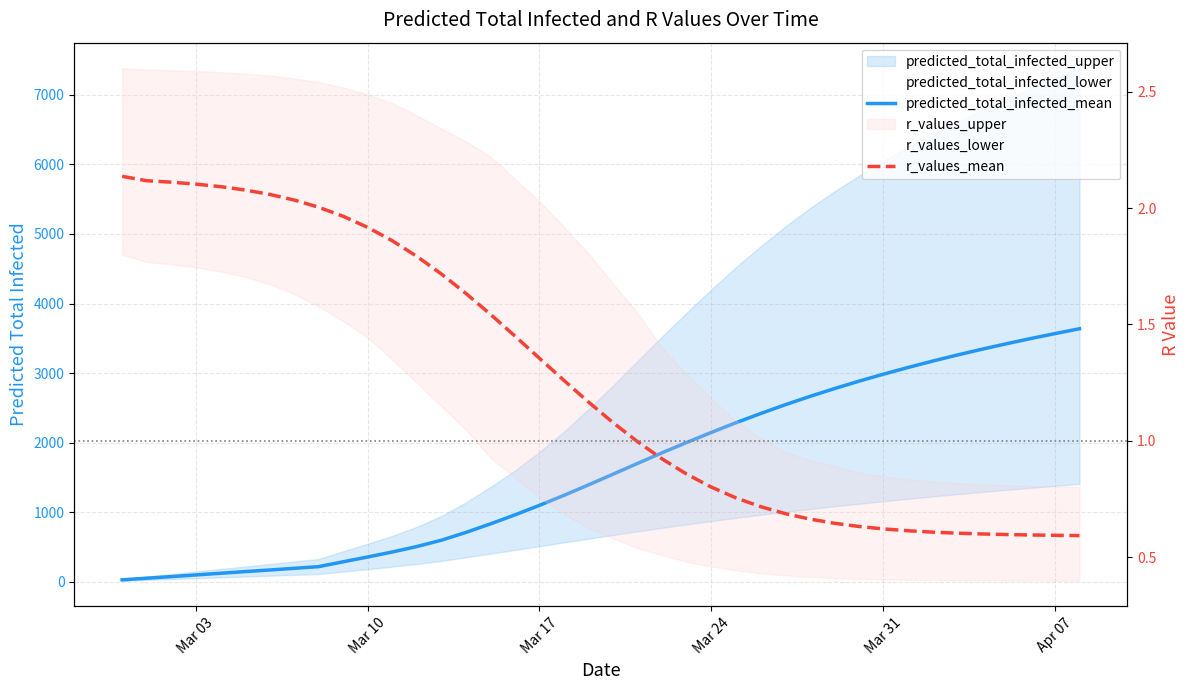

What is the maximum value shown in the chart?

3637.0